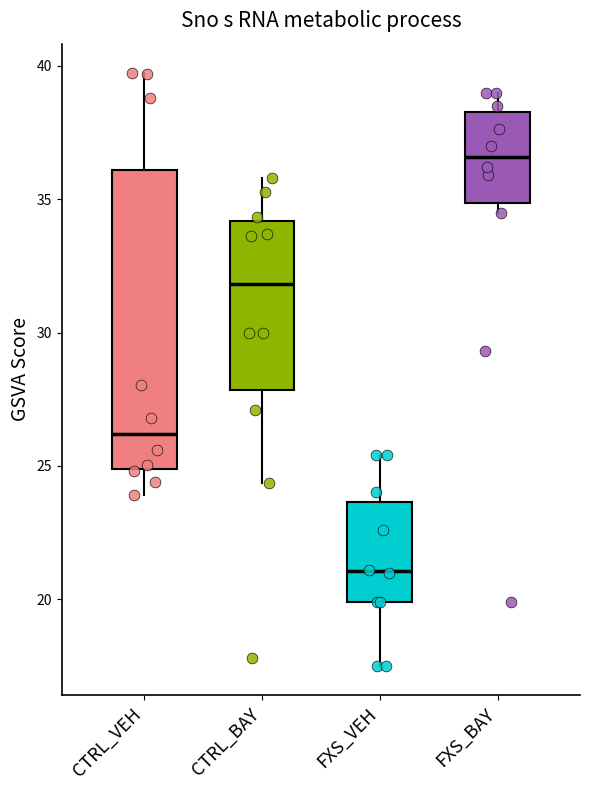

Which box's median line is the highest?

FXS_BAY